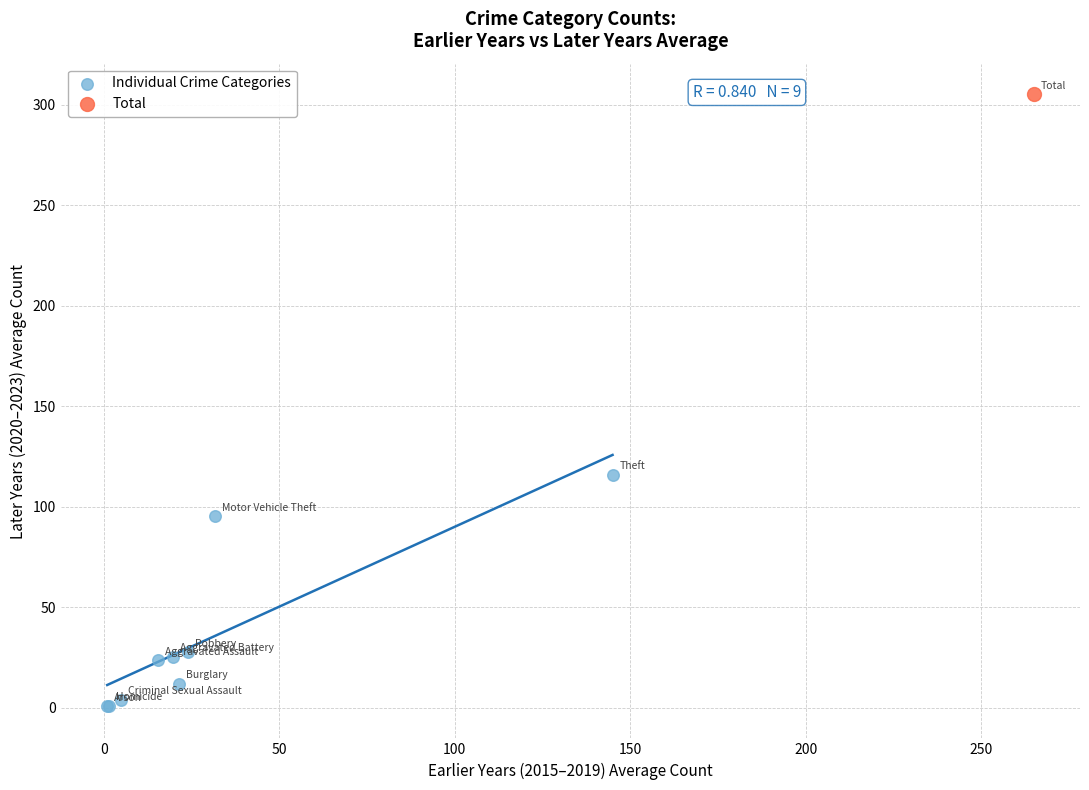

What are all the series names shown in the legend?

Individual Crime Categories, Total